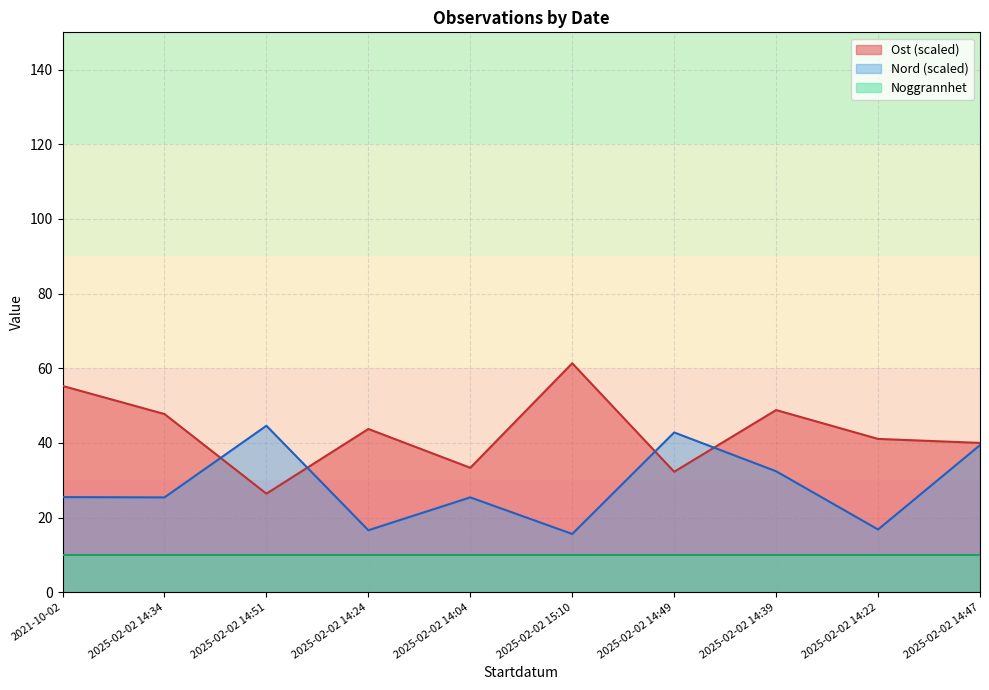

True or false: Nord and Ost cross at least once.

True